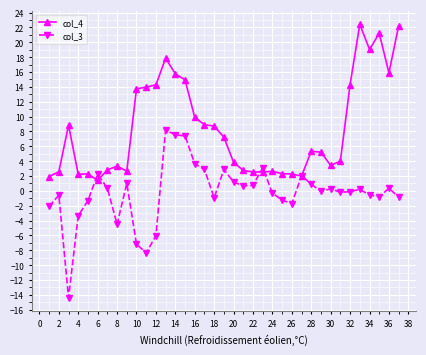

What is the maximum value shown in the chart?

22.4